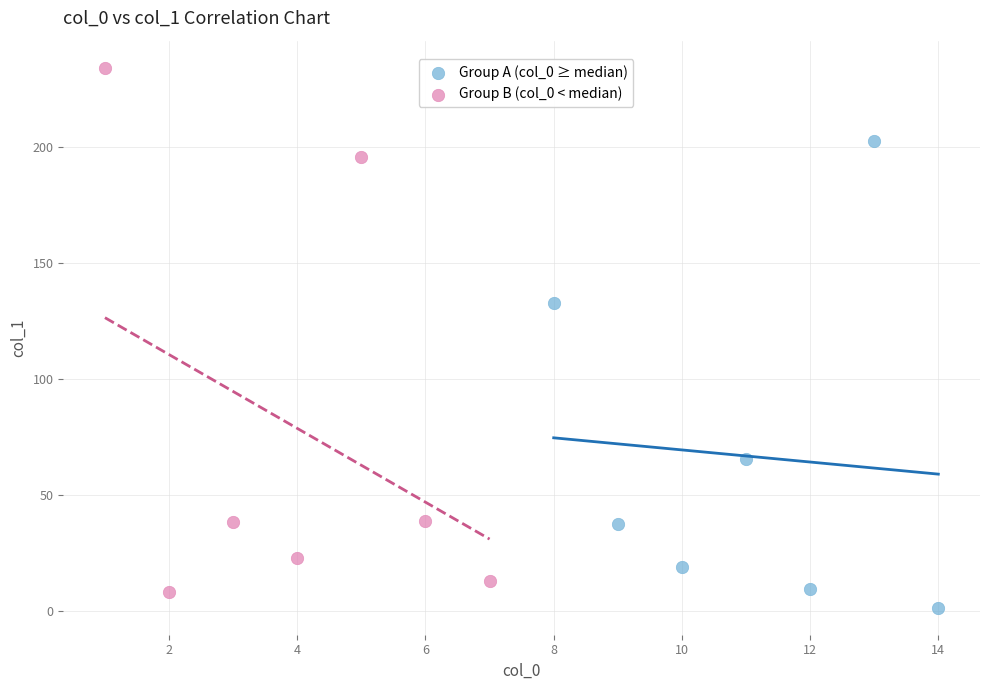

Which series has the largest Y range (max minus min)?

Group B (col_0 < median)